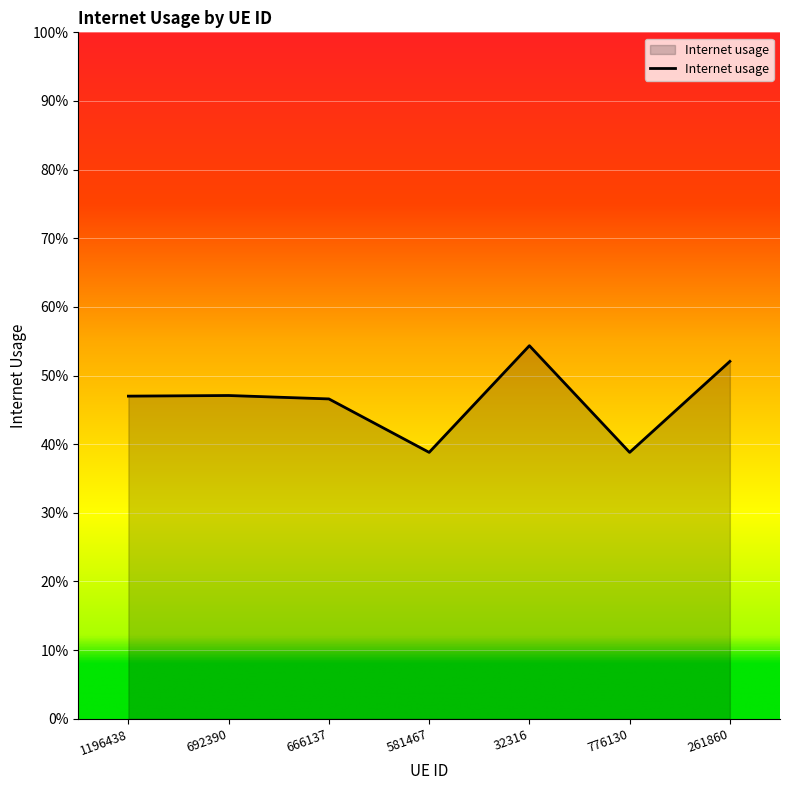

What is the change in value from 666137 to 581467?

-0.1